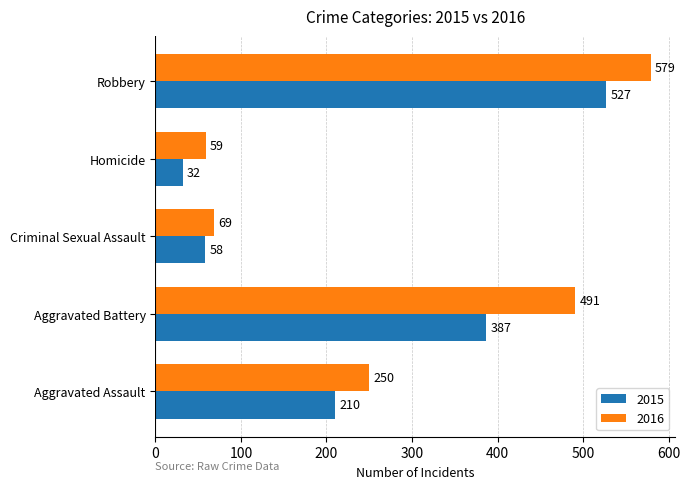

At which category is the sum across all series the highest?

Robbery